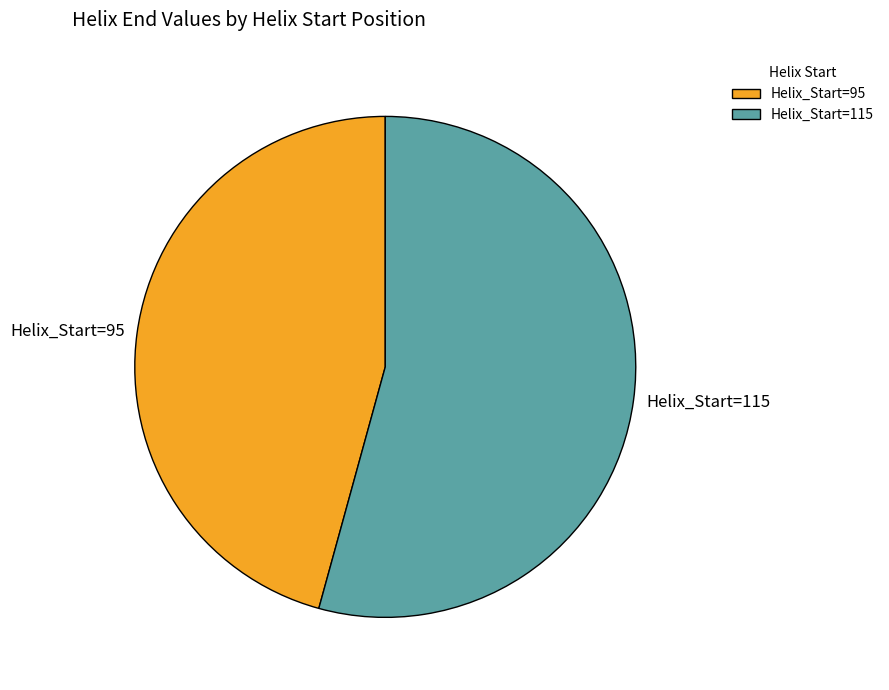

Is the sum of Helix_Start=95 and Helix_Start=115 greater than half?

Yes